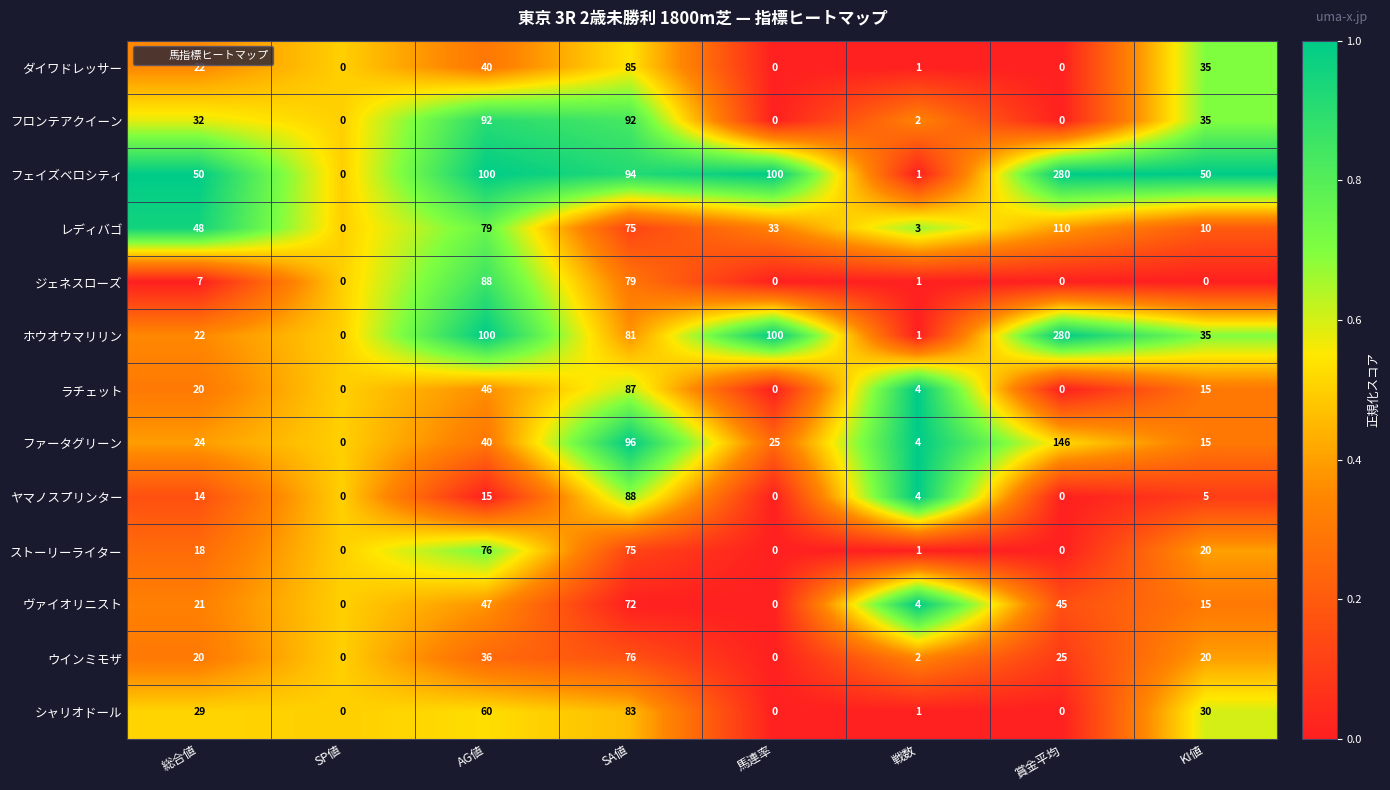

Where is シャリオドール nearest to the value 41?

KI値